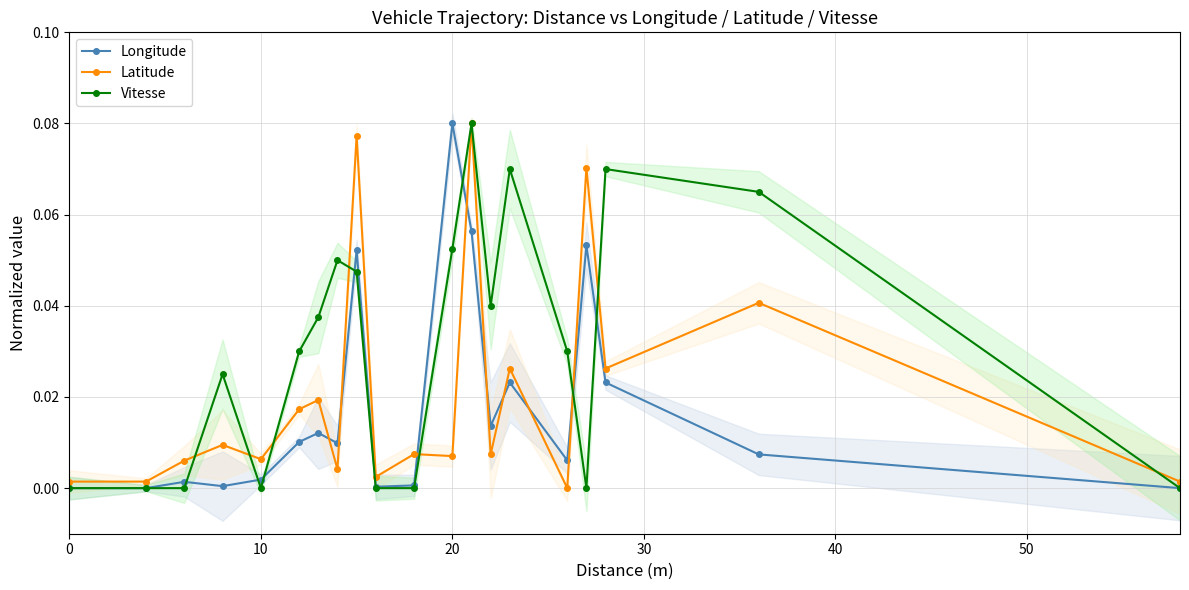

How many lines are shown in the chart?

3